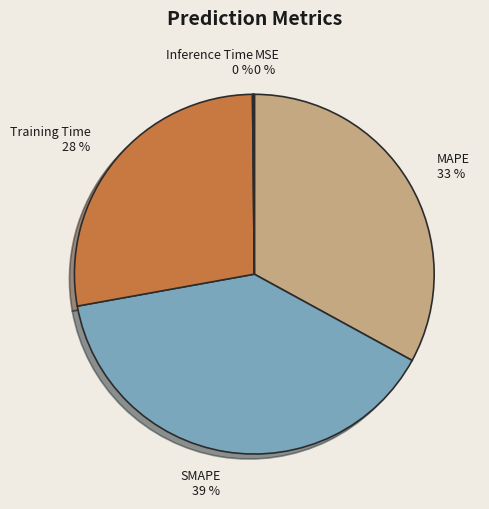

Rank the categories by value from highest to lowest.

SMAPE, MAPE, Training Time, Inference Time, MSE